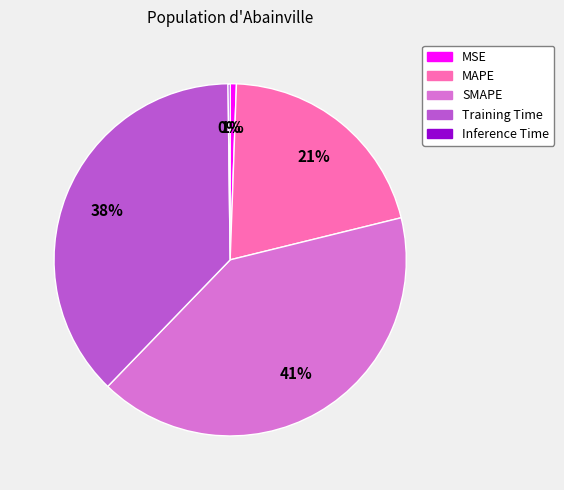

Do MSE and SMAPE together represent more than half of the pie?

No